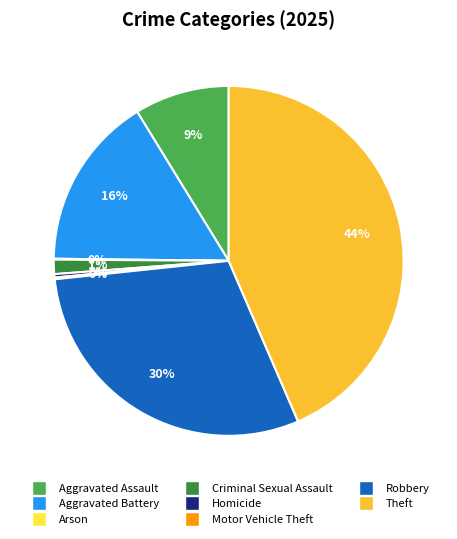

What is the ratio of the value at Robbery to the value at Homicide?

95.2